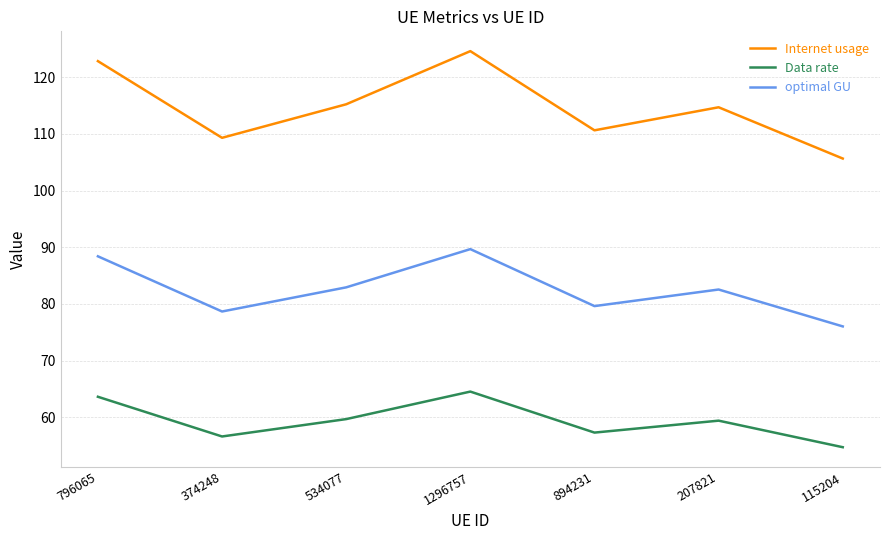

What are all the series names shown in the legend?

Internet usage, Data rate, optimal GU